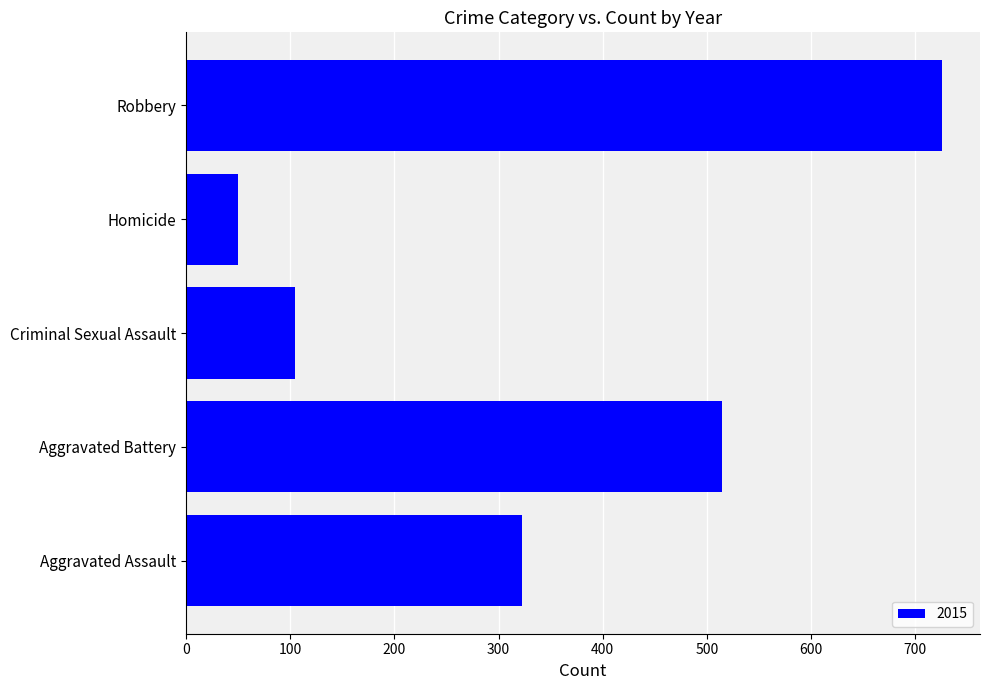

Reading top to bottom, extract all data points from this chart.

Robbery=726	Homicide=50	Criminal Sexual Assault=105	Aggravated Battery=515	Aggravated Assault=323